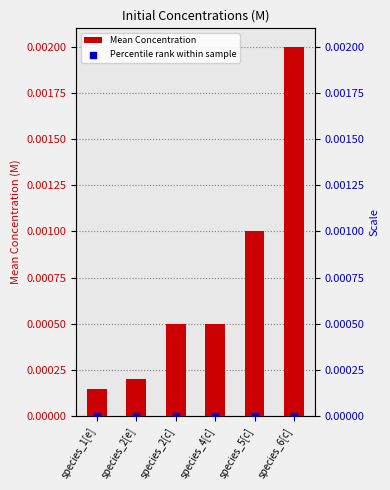

What are all the series names shown in the legend?

Mean Concentration, Percentile rank within sample